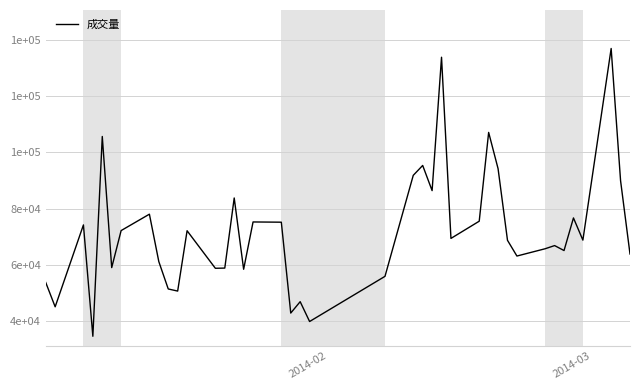

What is the difference between the second highest and minimum values?

99292